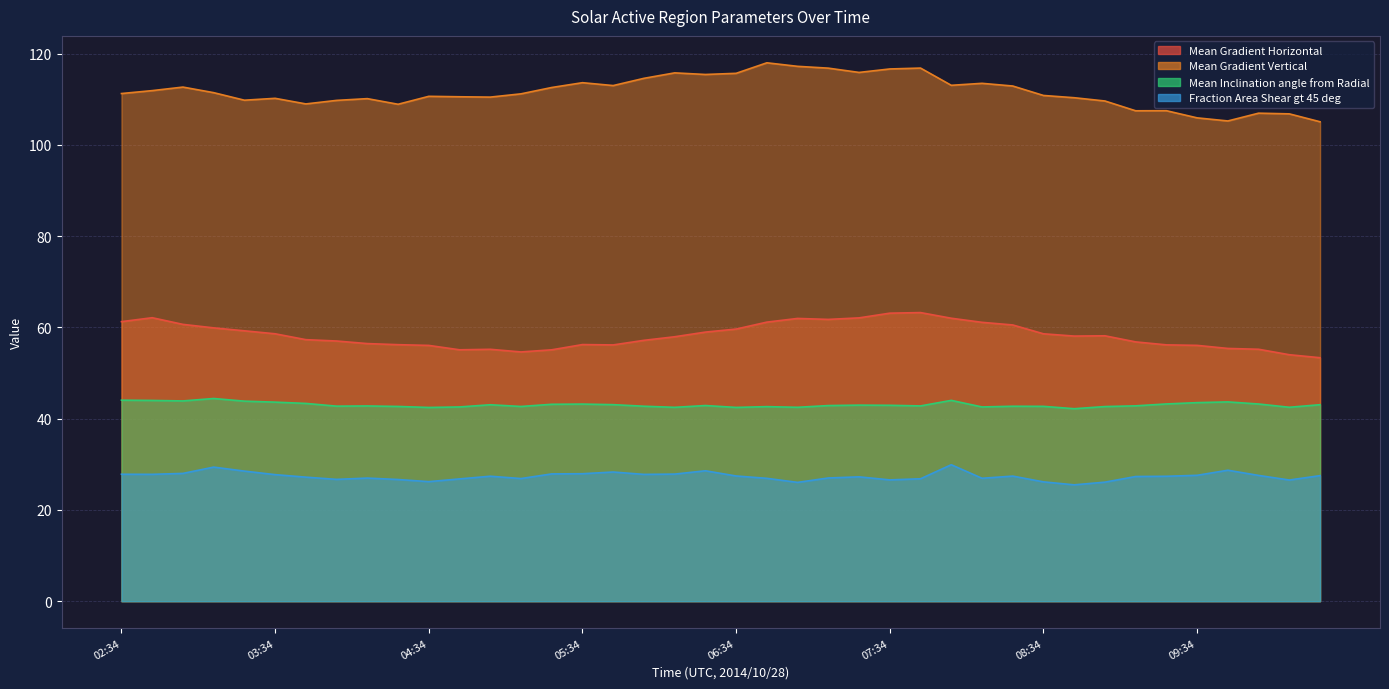

Between 05:58 and 03:22, which is larger?

03:22